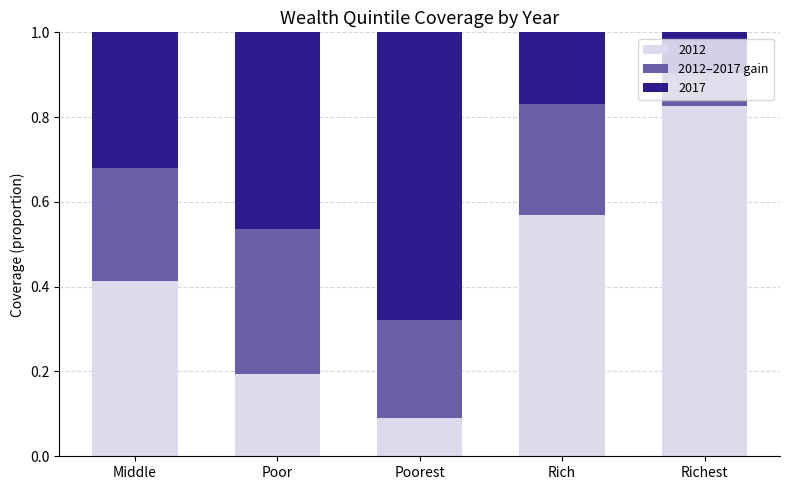

How many bars are there in total?

5